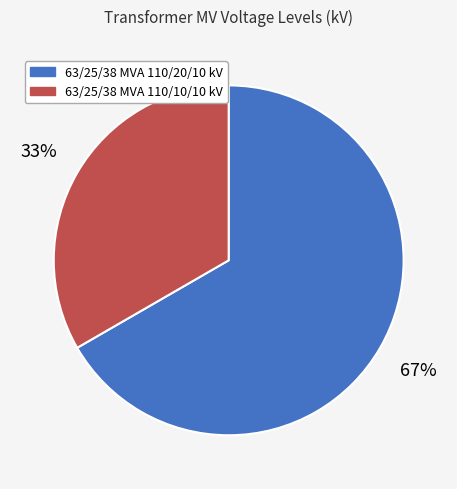

Approximately how many times larger is the value at 63/25/38 MVA 110/10/10 kV compared to 63/25/38 MVA 110/20/10 kV?

0.5